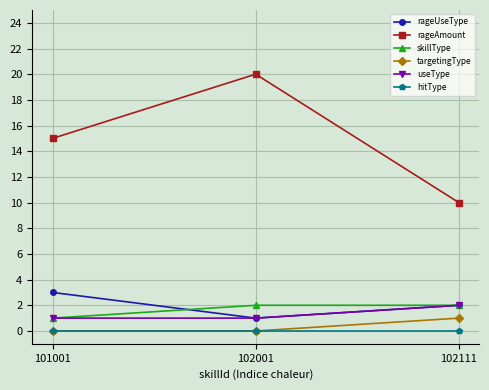

At how many categories does at least one series exceed 17?

1